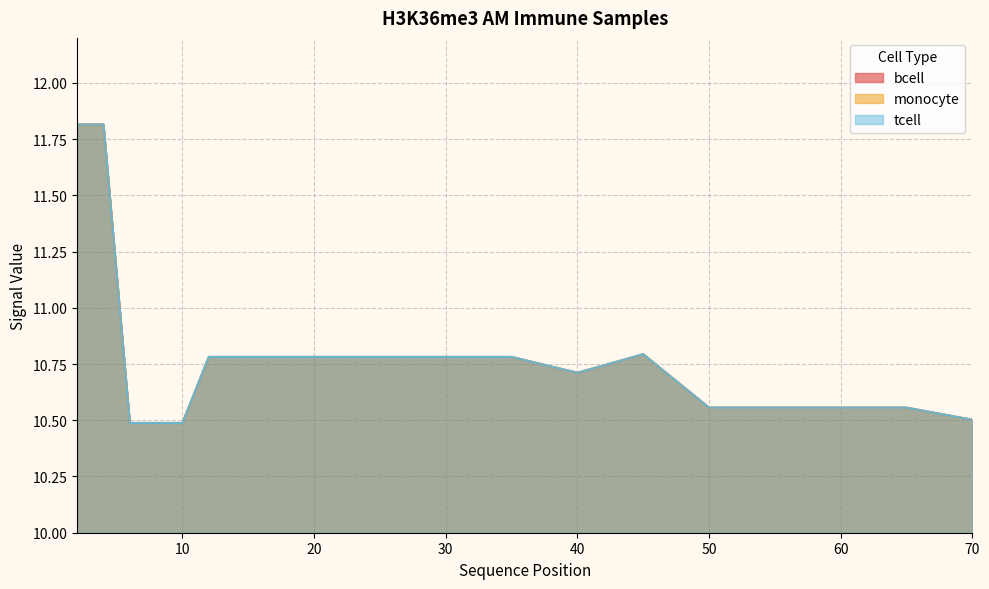

True or false: bcell and tcell intersect in this chart.

False